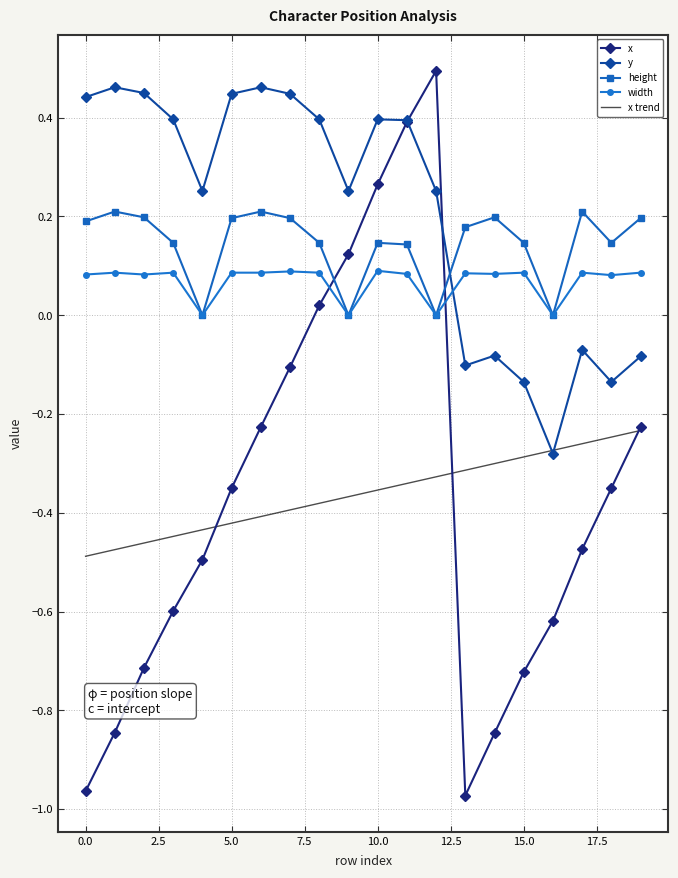

Which series has the widest spread of values?

x